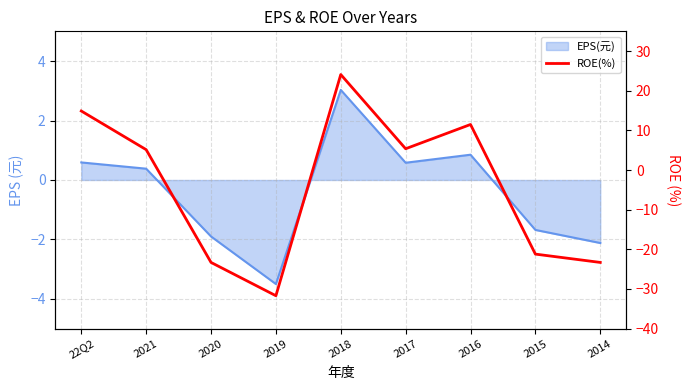

What is the difference between the maximum and minimum values?

55.8